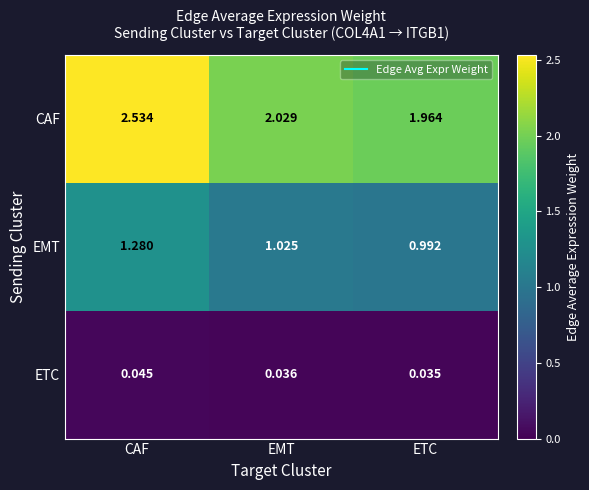

Which category has the highest value across all series?

CAF